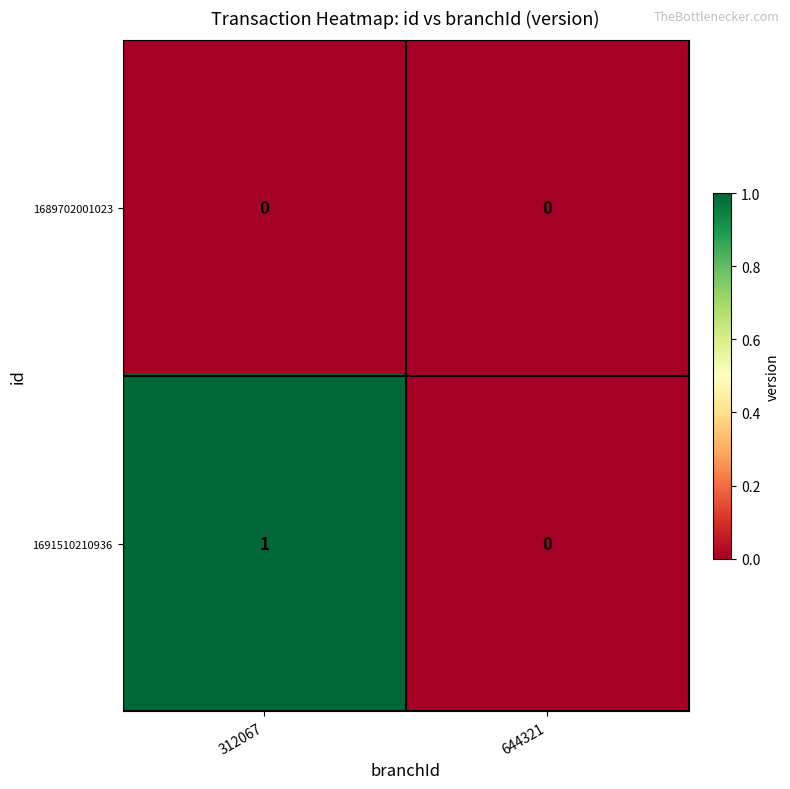

Which label corresponds to the largest value in the chart?

312067